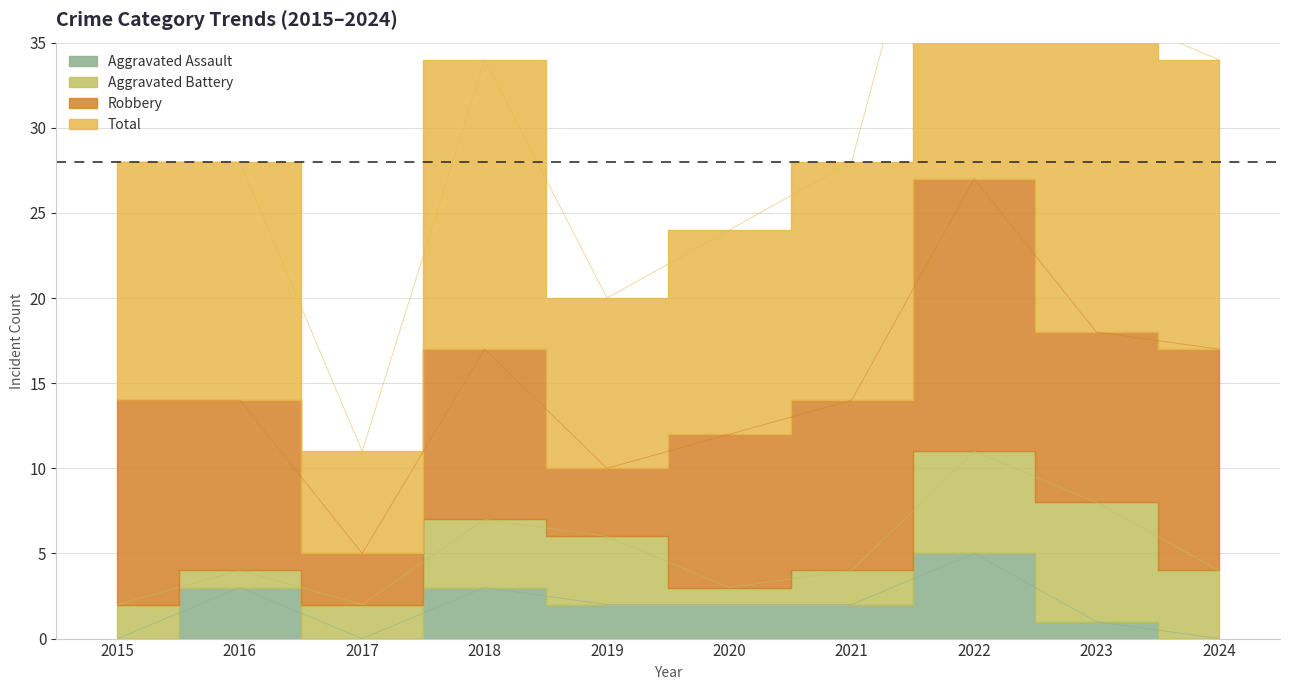

Between 2021 and 2024, which series saw the biggest shift?

Total